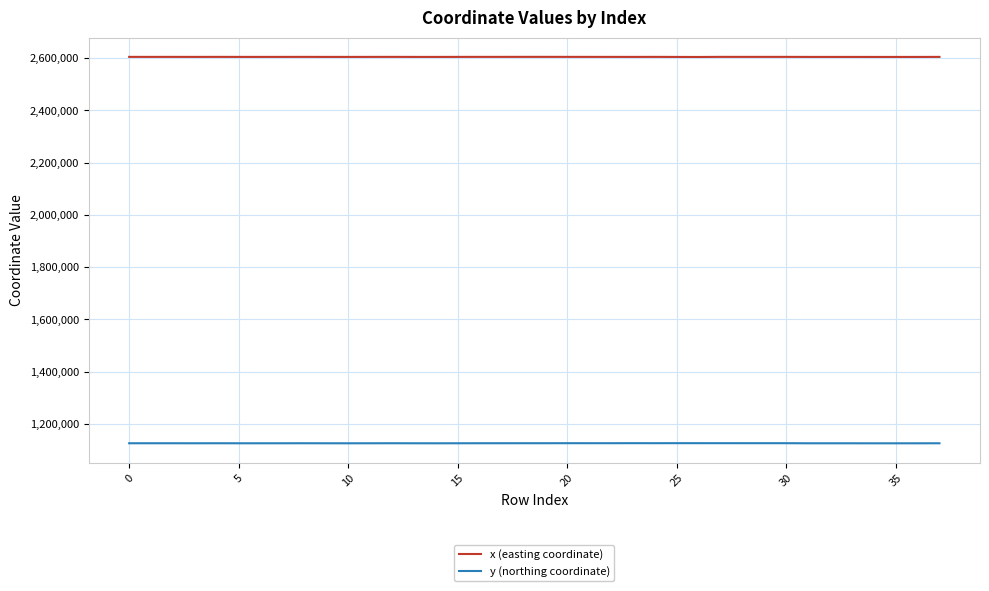

What is the minimum value shown in the chart?

1125145.1